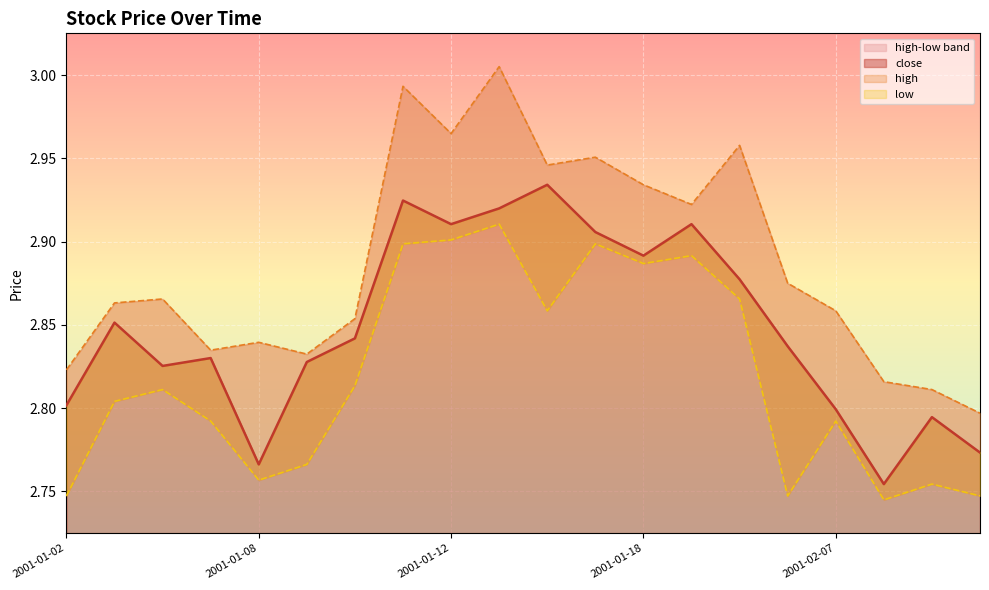

In close, how many points are higher than both neighbors (excluding endpoints)?

6